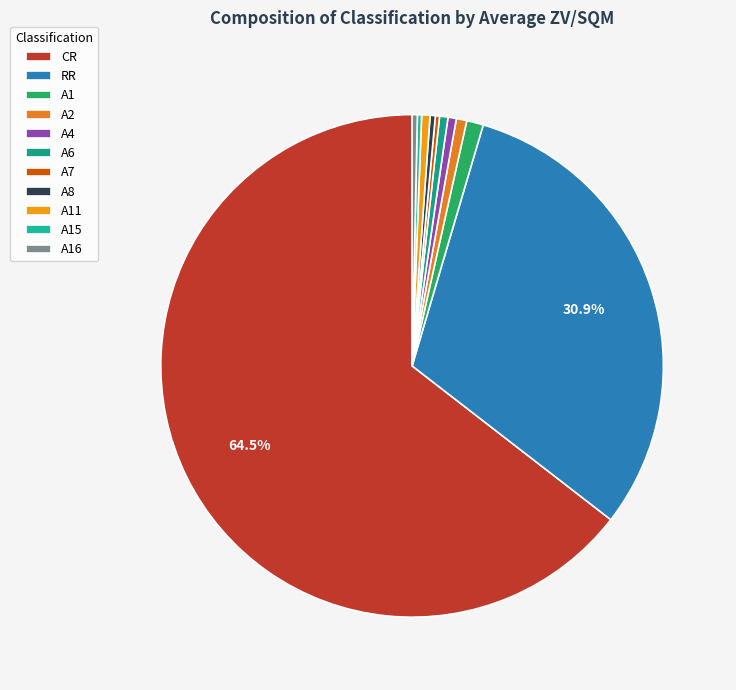

Rank the categories by value from lowest to highest.

A7, A15, A8, A16, A4, A6, A11, A2, A1, RR, CR